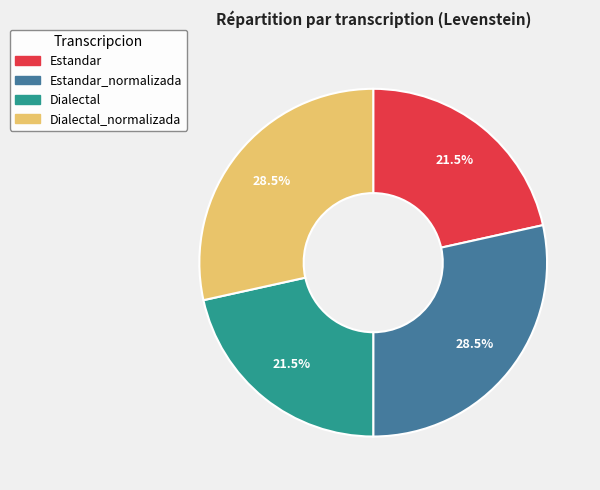

Is it true that Estandar is 27% of the pie?

False